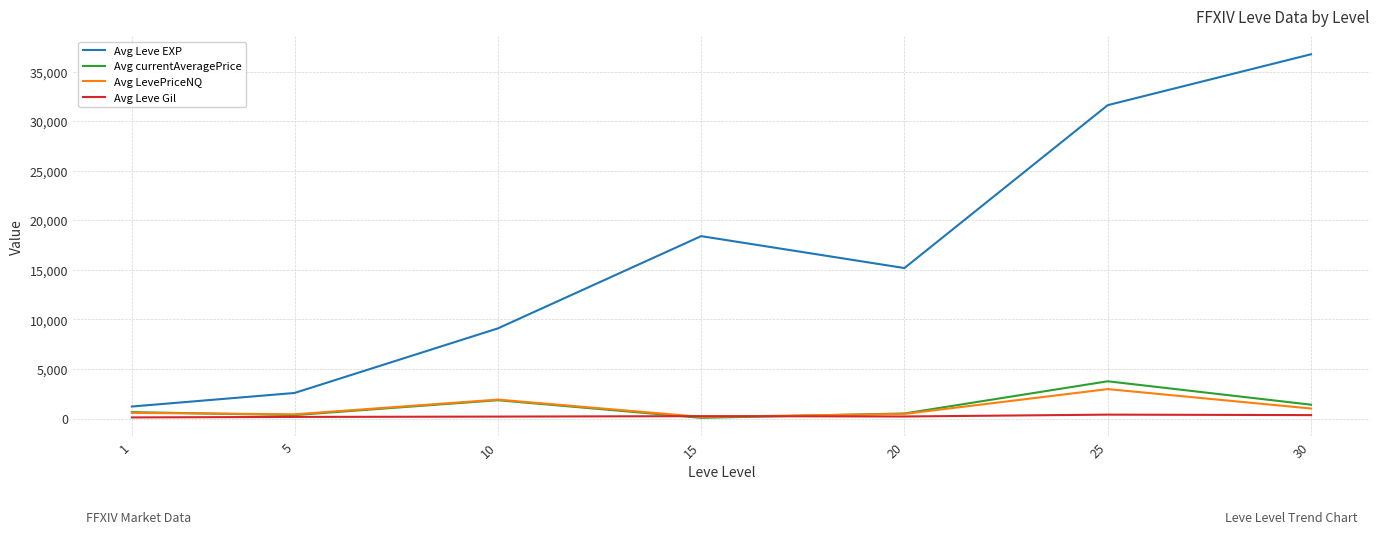

Which series has the largest range (max minus min)?

Avg Leve EXP